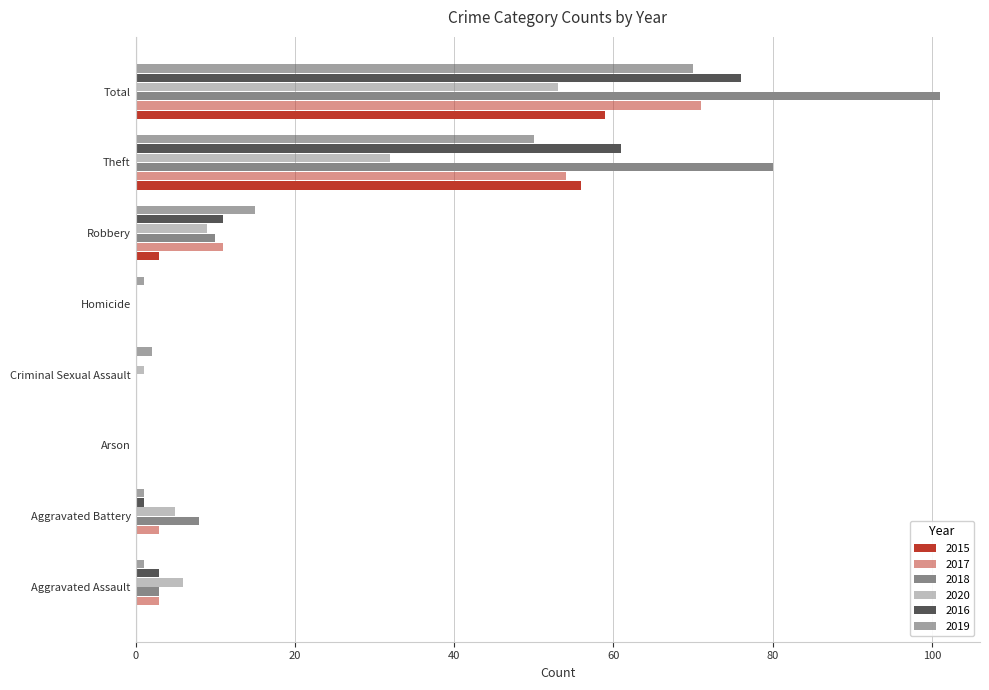

How many categories are shown in the chart?

8